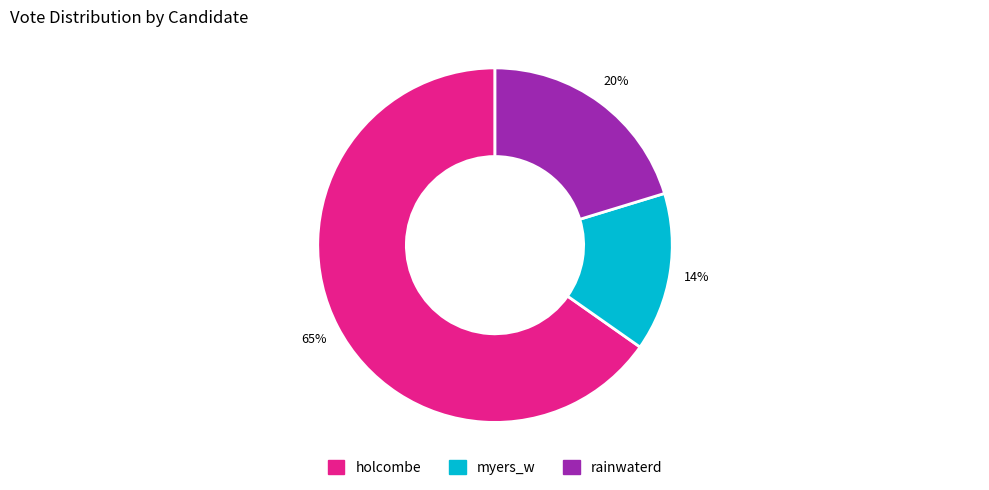

To the nearest percent, what is the difference between the holcombe and rainwaterd slice percentages?

45%